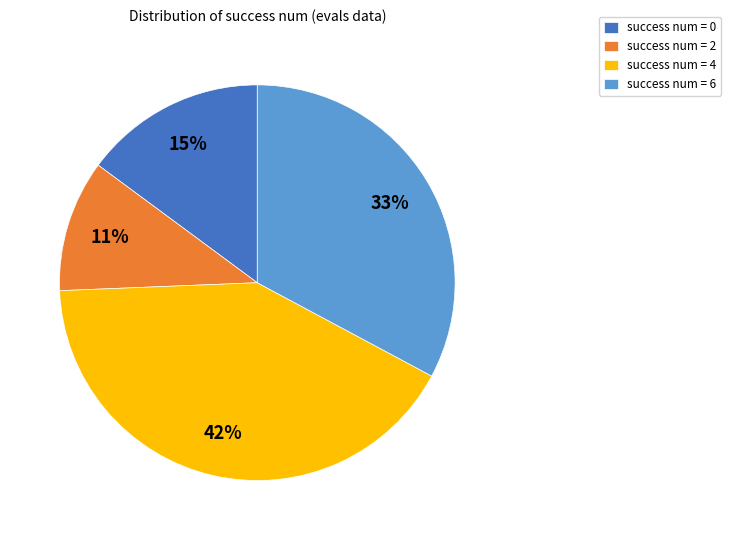

Which category has the smallest portion of the pie?

success num = 2